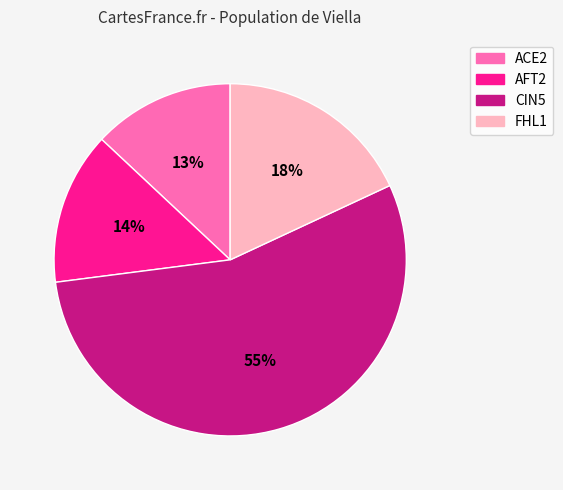

To the nearest percent, what is the difference between the AFT2 and FHL1 slice percentages?

4%